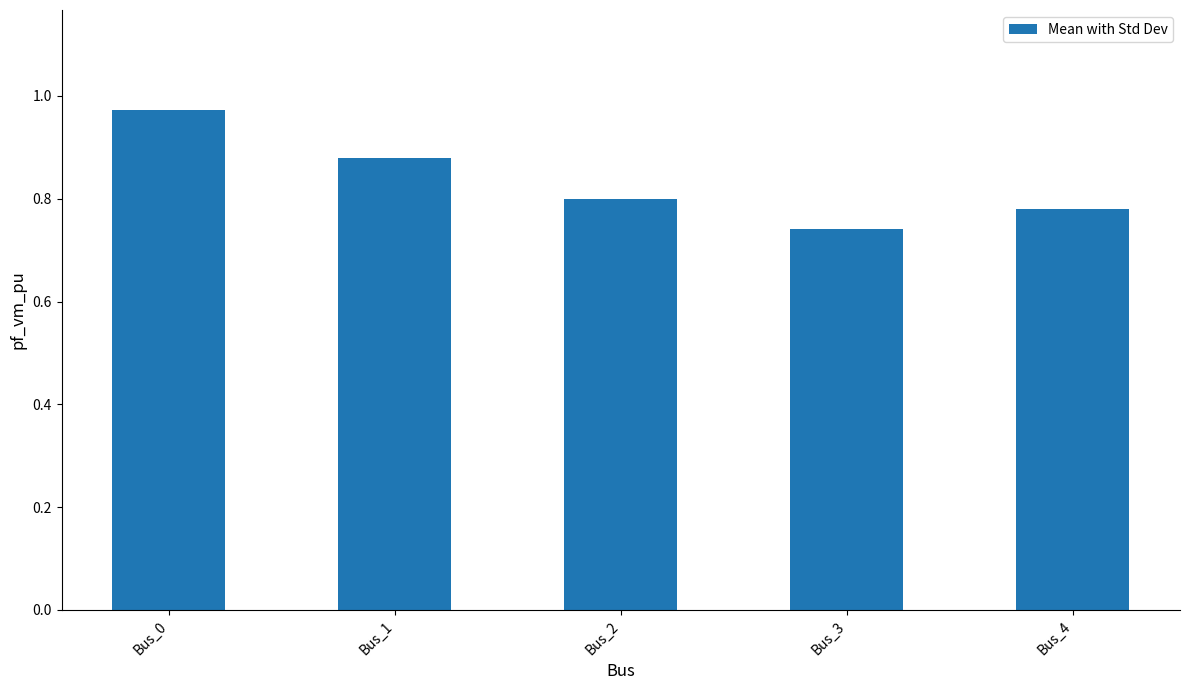

Which category has the lowest value across all series?

Bus_3